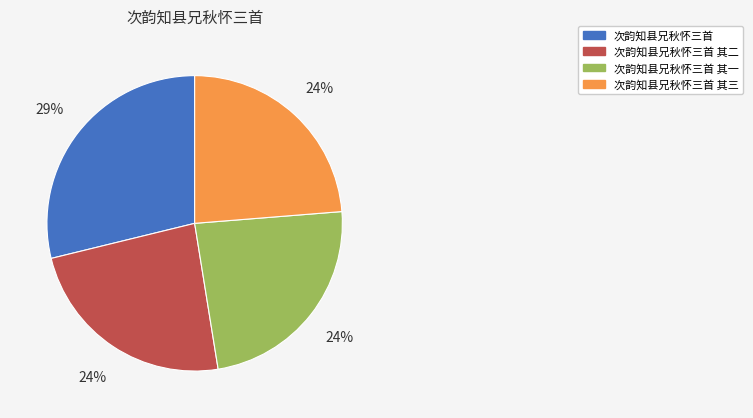

What is the largest slice in the pie chart?

次韵知县兄秋怀三首